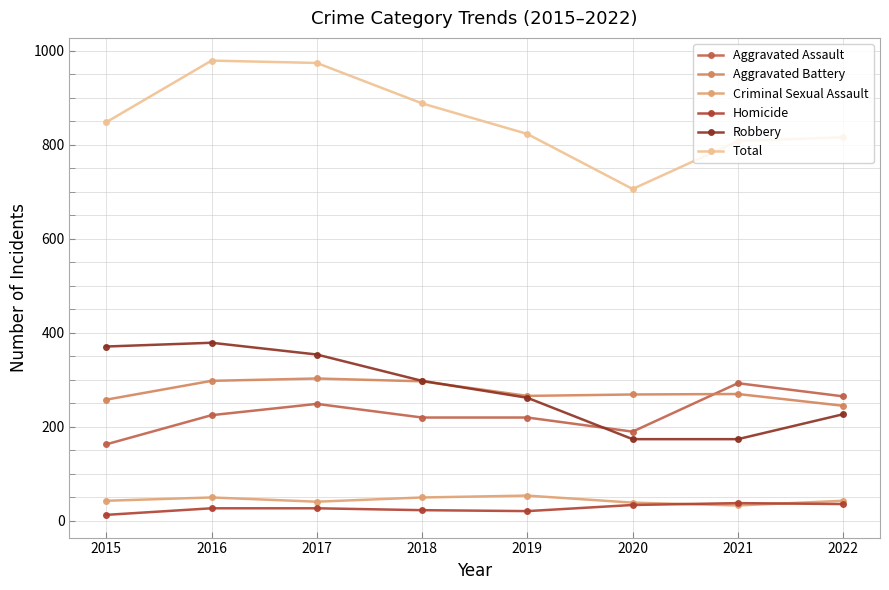

True or false: Total and Aggravated Battery cross at least once.

False